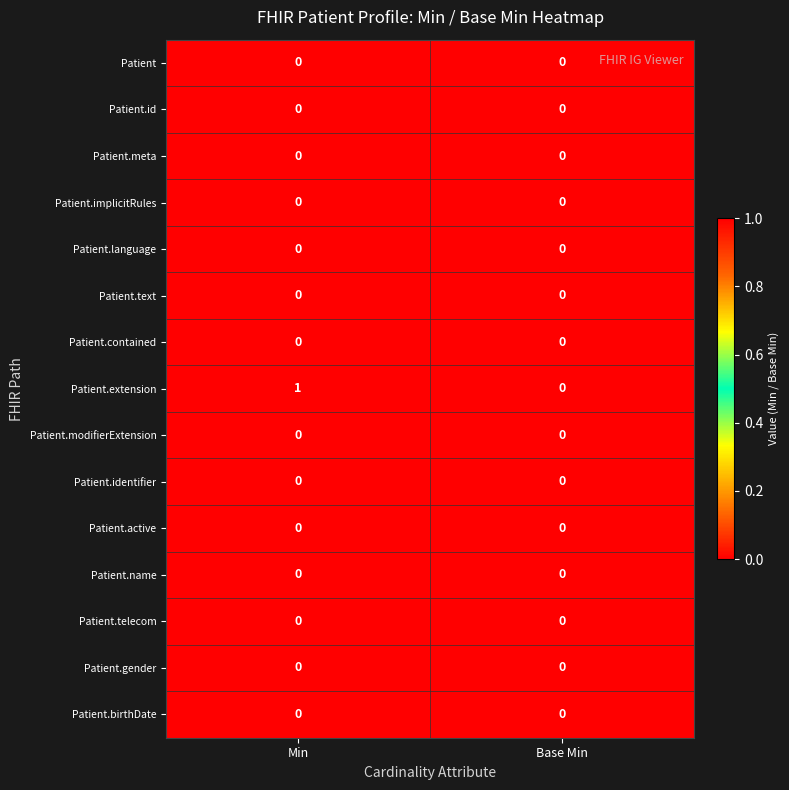

Reading left to right, transcribe all the data shown in this chart.

Patient: Min=0	Base Min=0
Patient.id: Min=0	Base Min=0
Patient.meta: Min=0	Base Min=0
Patient.implicitRules: Min=0	Base Min=0
Patient.language: Min=0	Base Min=0
Patient.text: Min=0	Base Min=0
Patient.contained: Min=0	Base Min=0
Patient.extension: Min=1	Base Min=0
Patient.modifierExtension: Min=0	Base Min=0
Patient.identifier: Min=0	Base Min=0
Patient.active: Min=0	Base Min=0
Patient.name: Min=0	Base Min=0
Patient.telecom: Min=0	Base Min=0
Patient.gender: Min=0	Base Min=0
Patient.birthDate: Min=0	Base Min=0